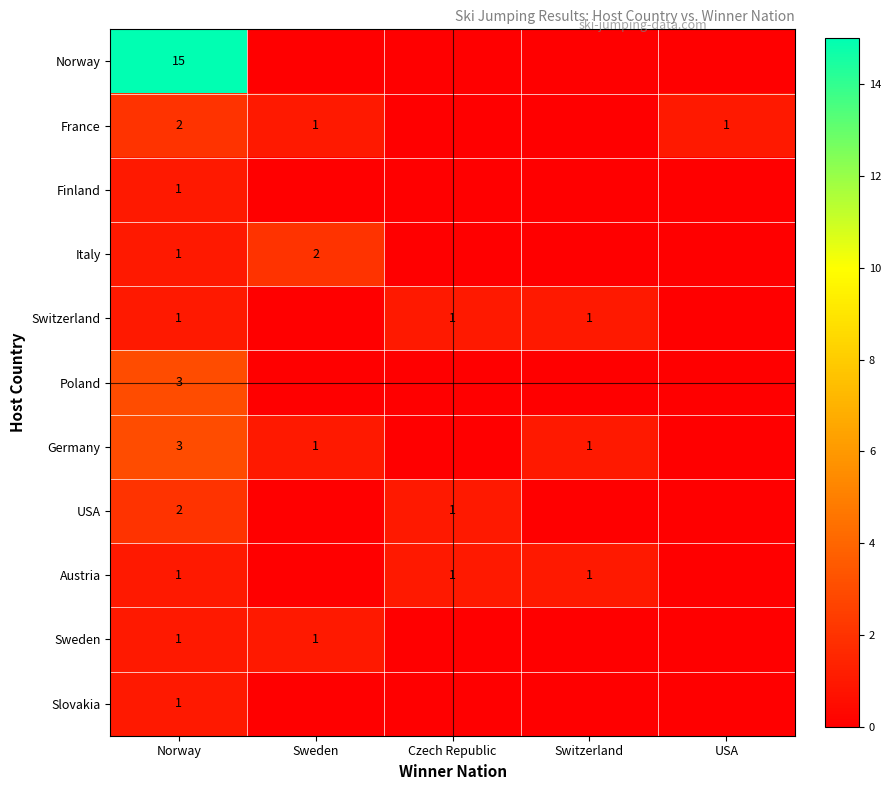

The Germany series shows 1 at Switzerland. True or false?

True